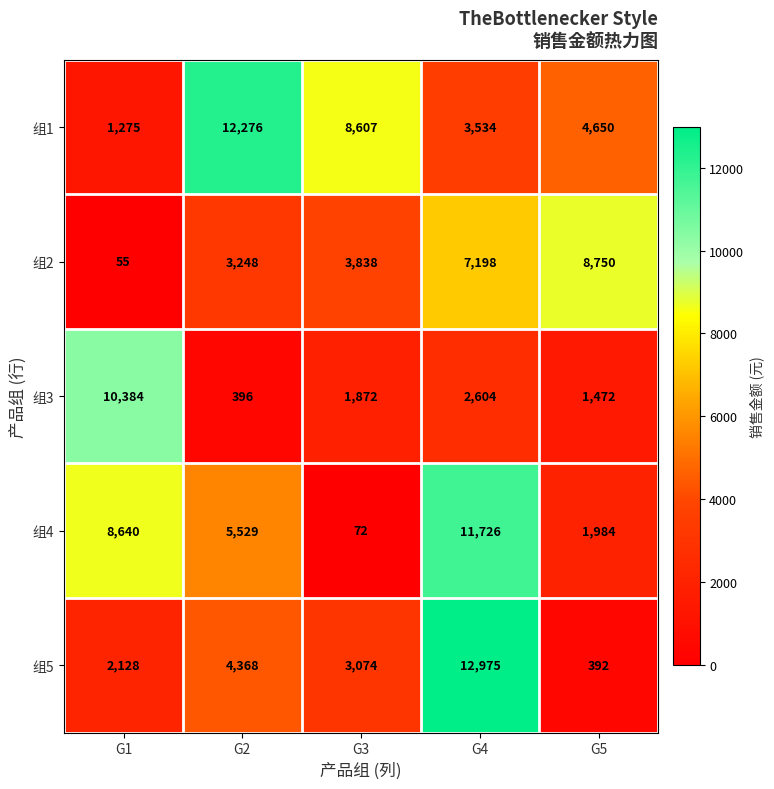

How many values in the 组3 series are below 1872?

2